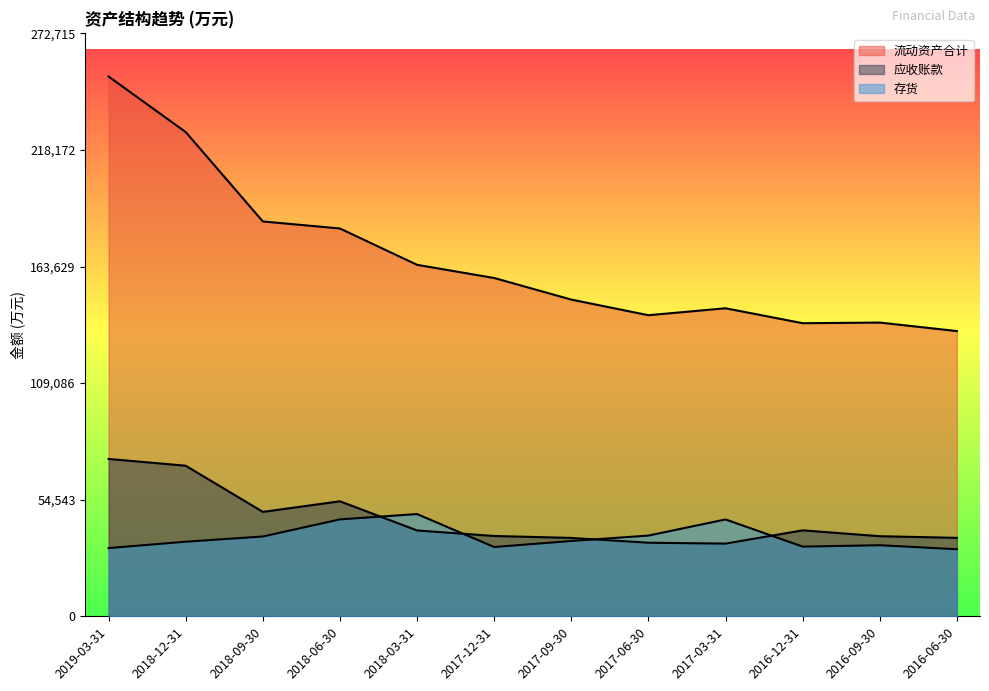

What is the maximum value shown in the chart?

252514